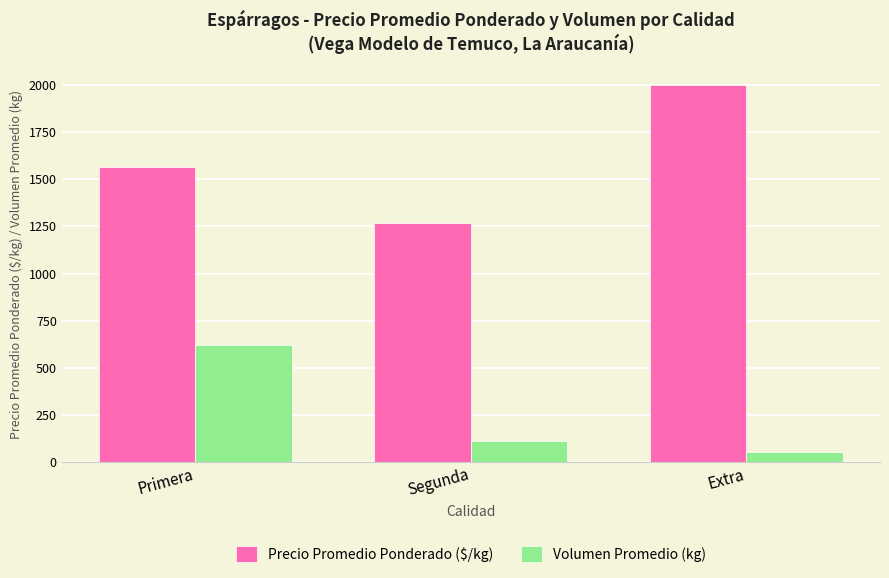

Is the value of Volumen Promedio (kg) at Segunda greater than the value of Precio Promedio Ponderado ($/kg) at Primera?

No